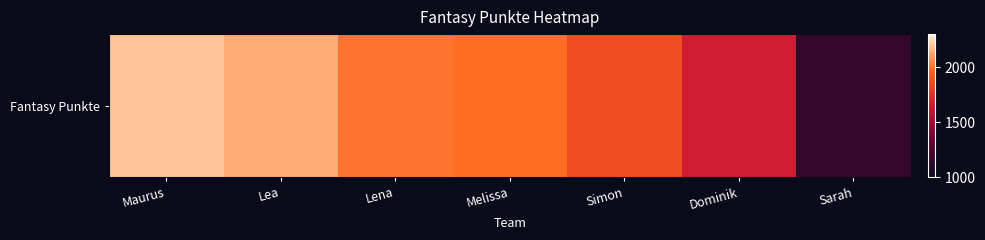

Reading right to left, extract all data points from this chart.

1143	1667	1872	1992	2010	2136	2190